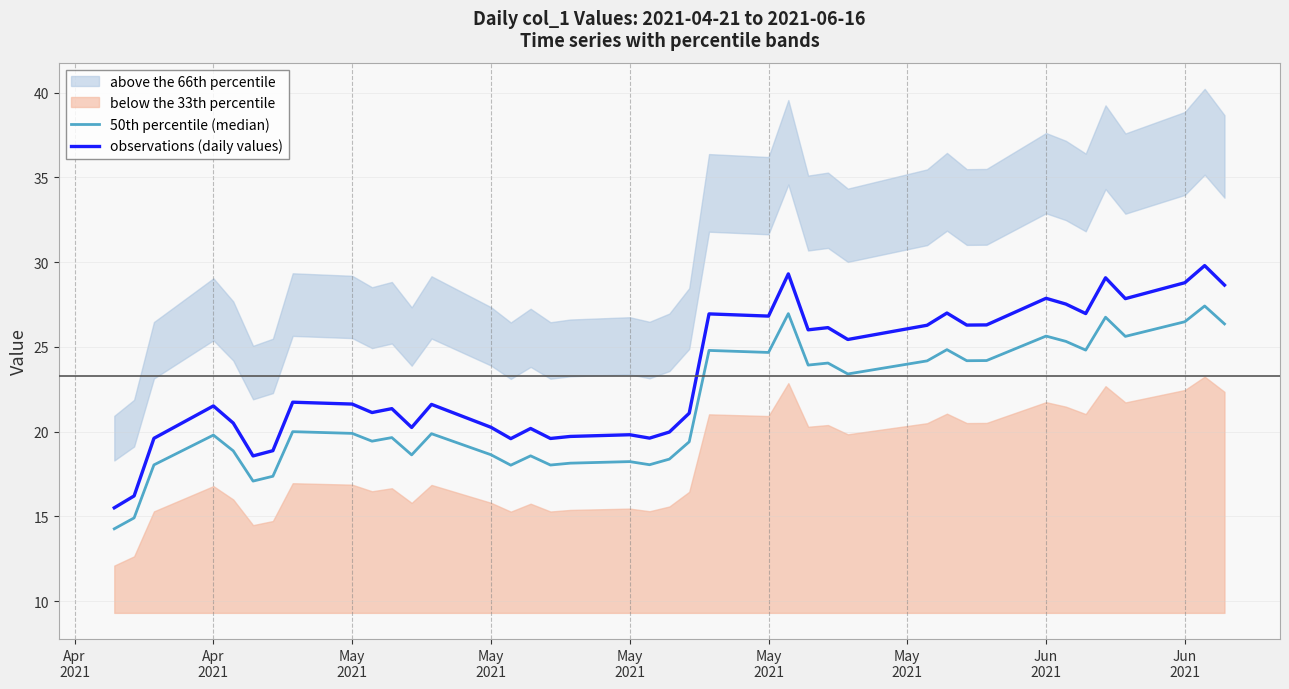

True or false: observations (daily values) and 50th percentile (median) intersect in this chart.

False